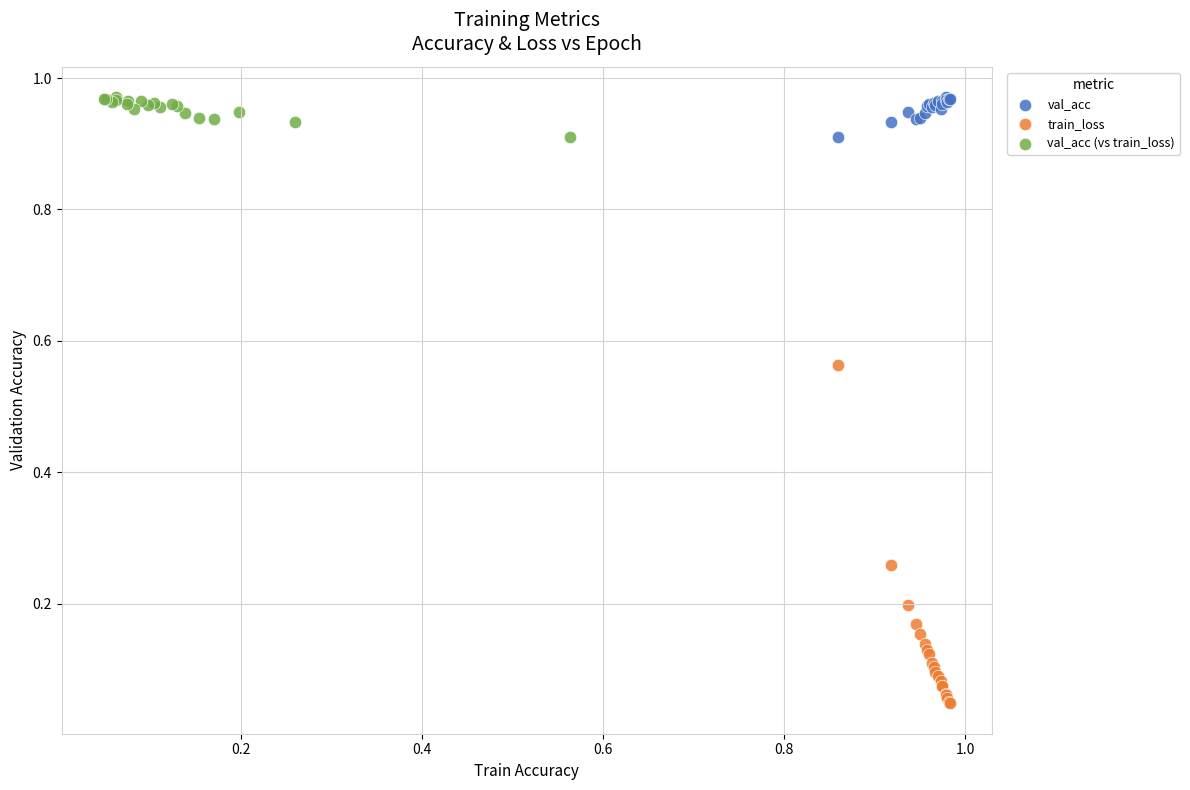

Which series contains the lowest Y value?

train_loss